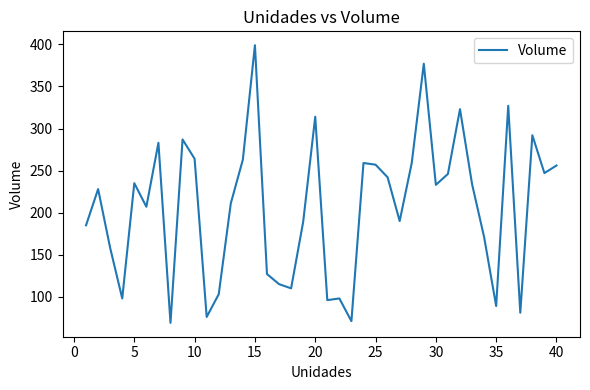

What is the difference between the maximum and minimum values?

330